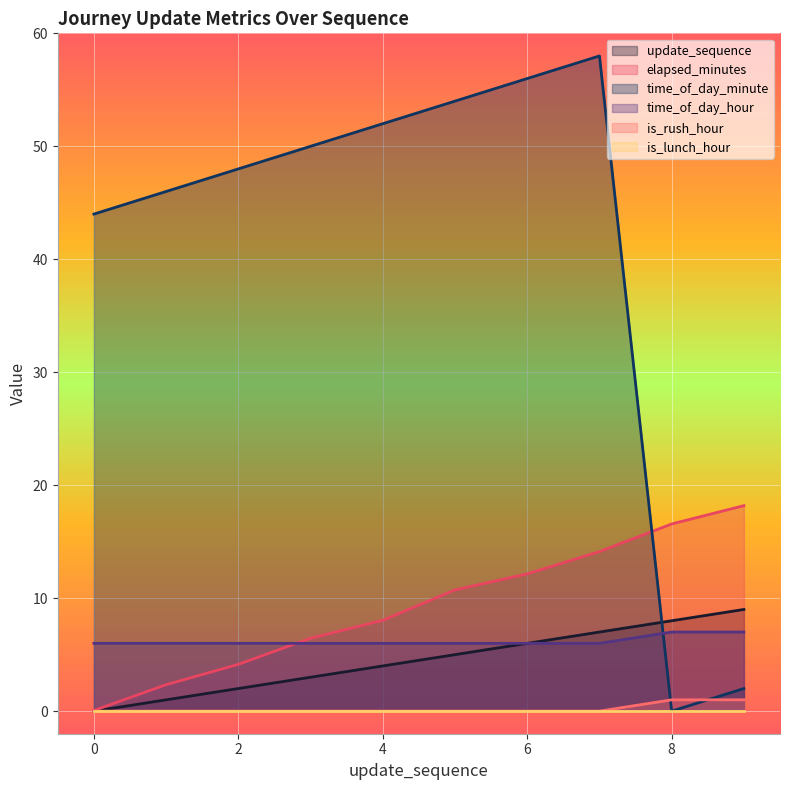

What value does the time_of_day_hour series have at 3?

6.0